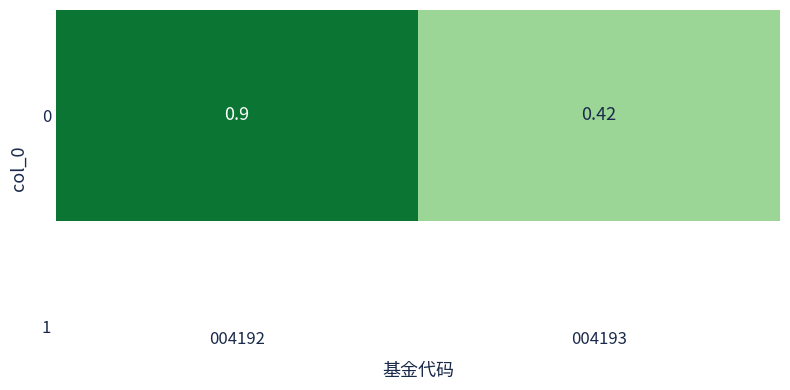

Reading left to right, what are all the values shown in this chart?

0.9	0.4